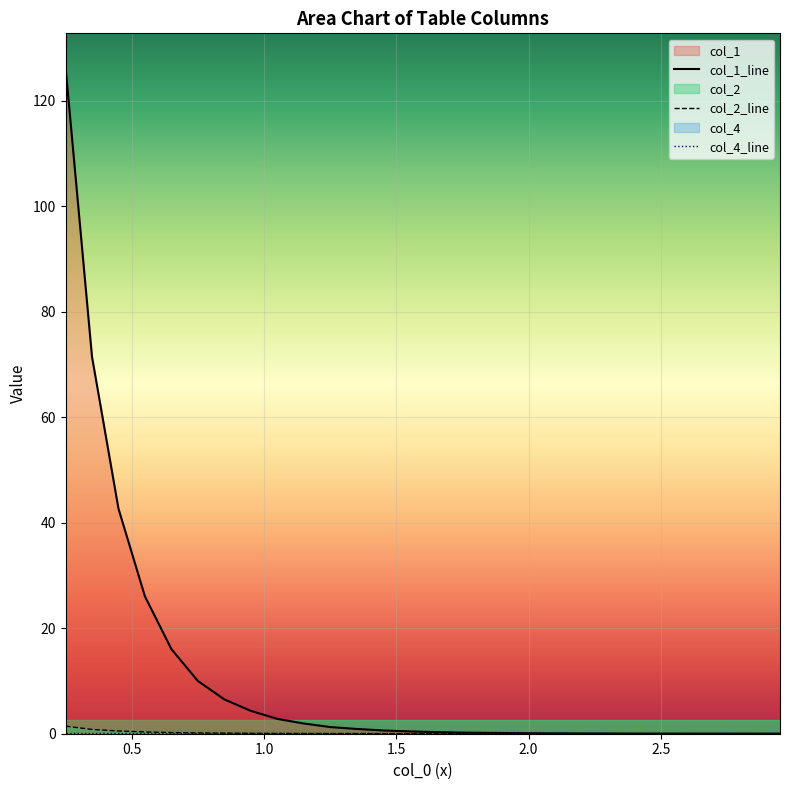

What is the maximum value shown in the chart?

126.5